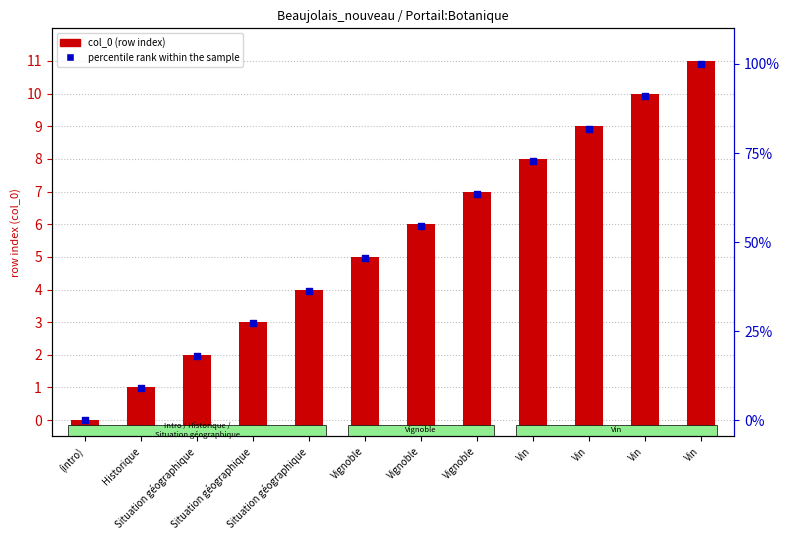

At how many categories does at least one series exceed 26?

9